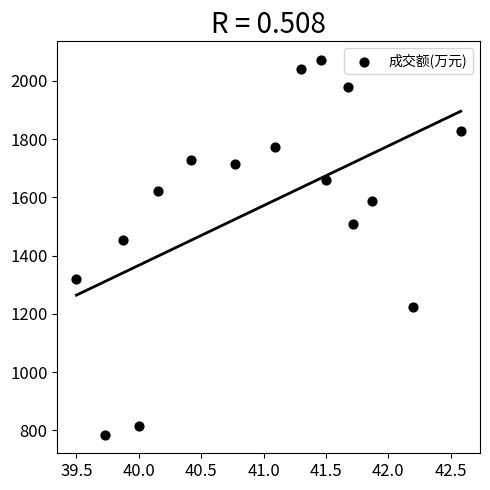

What is the range of Y values (max minus min)?

1285